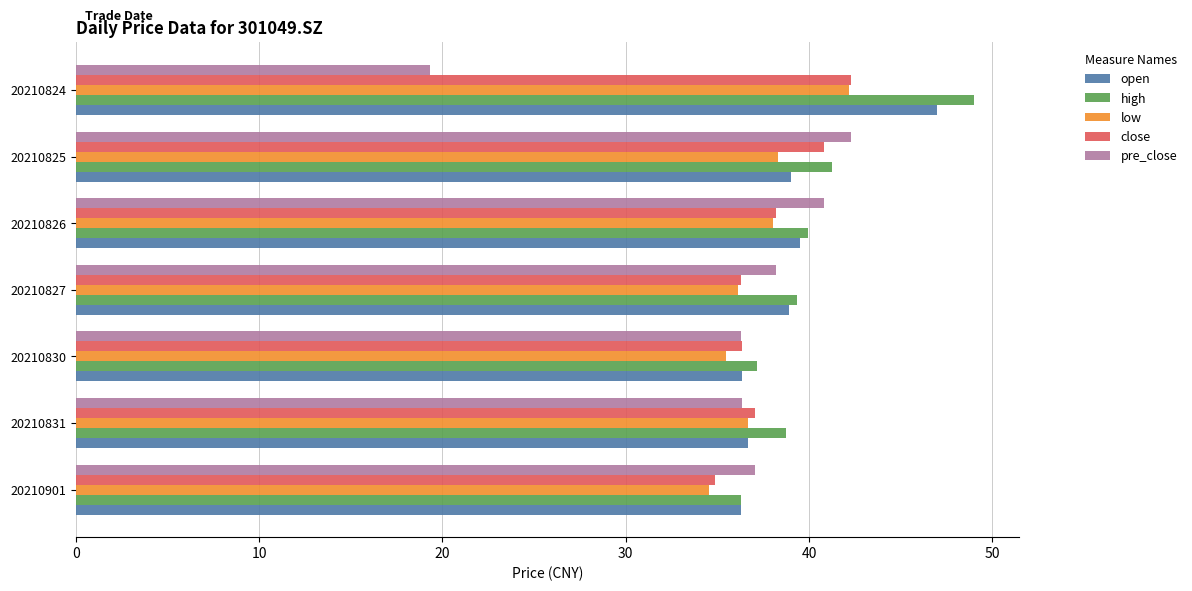

The high series shows 18.4 at 20210825. True or false?

False